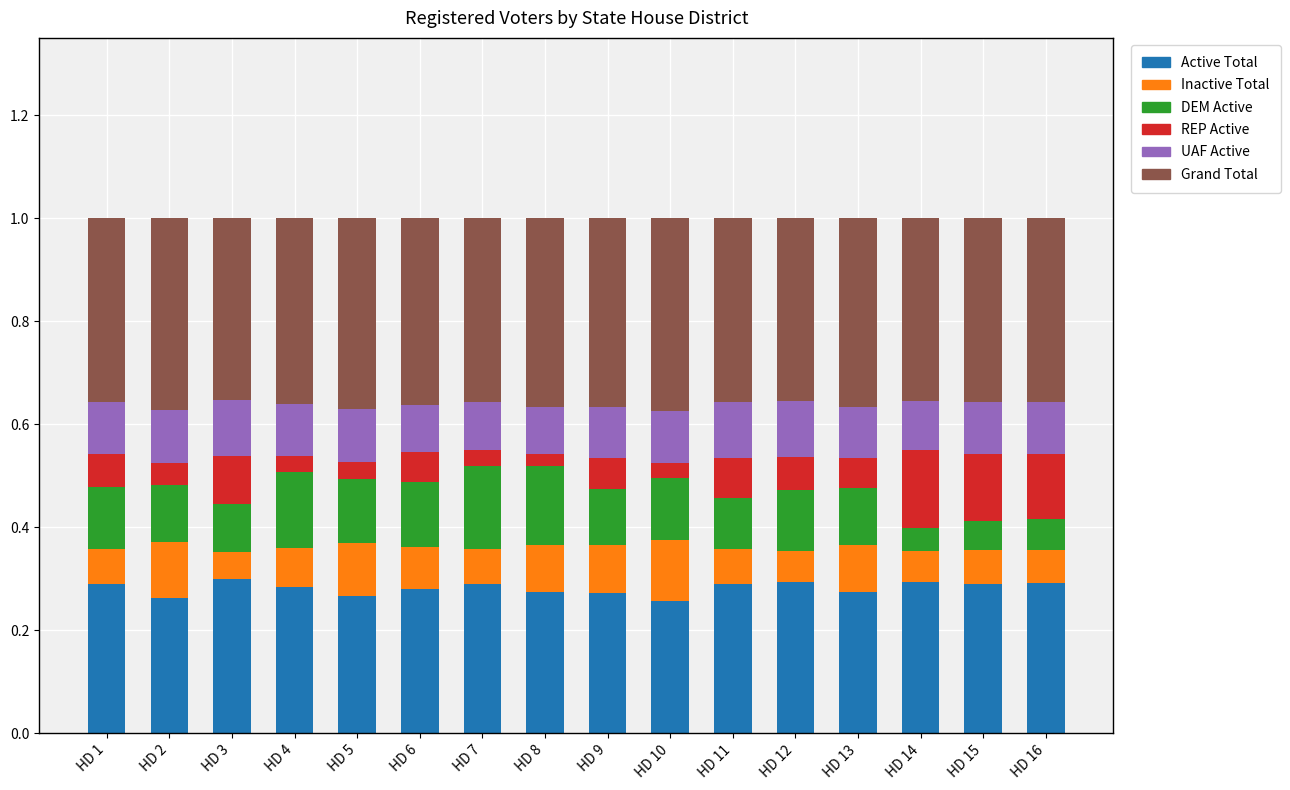

What is the total value across all series at HD 9?

1.0